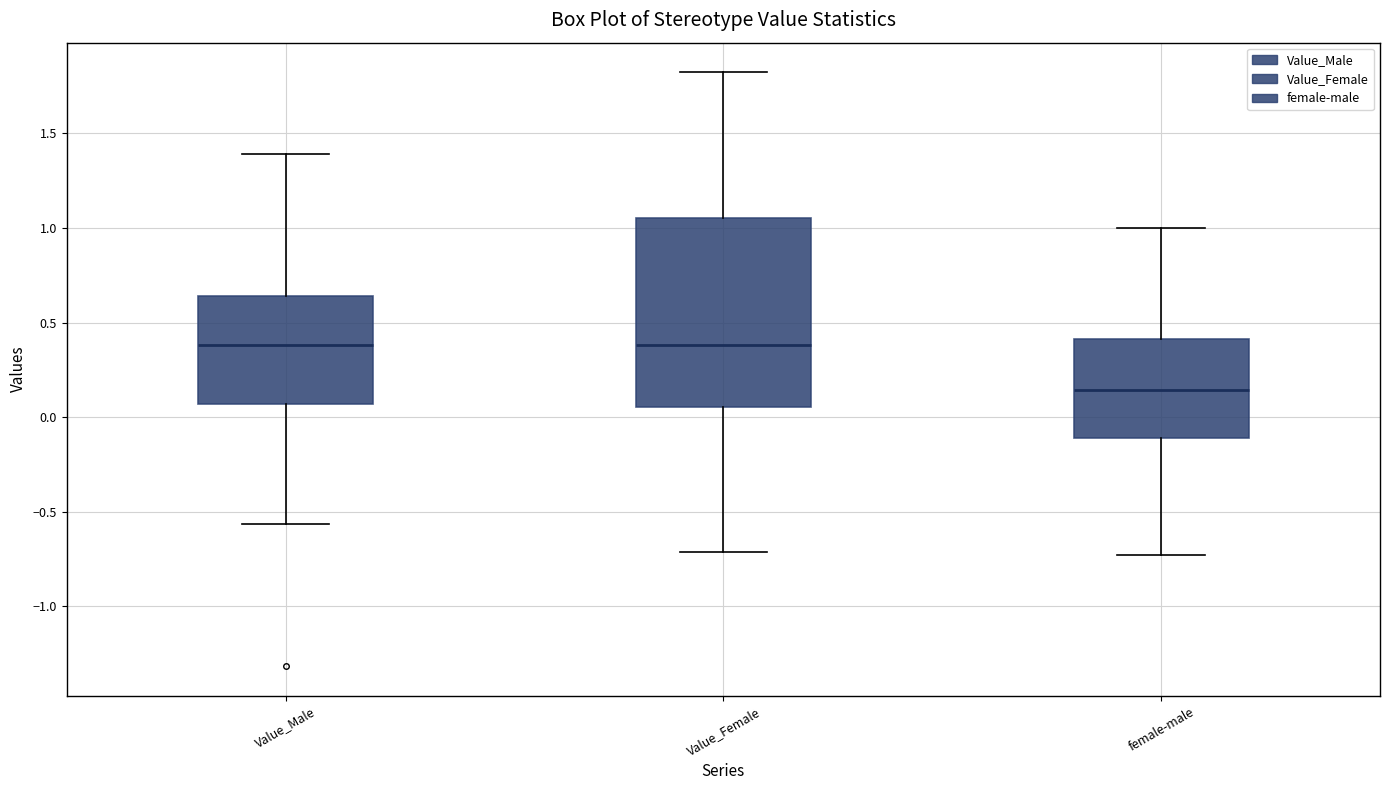

Reading left to right, read every box against the y-axis: the position of its median line, the range the box covers, and the ends of its whiskers. The values are not printed on the chart, so give them approximately, as read against the axis.

Value_Male: median 0.40, box 0.05 to 0.65, whiskers -0.55 to 1.40
Value_Female: median 0.40, box 0.05 to 1.05, whiskers -0.70 to 1.80
female-male: median 0.15, box -0.10 to 0.40, whiskers -0.75 to 1.00